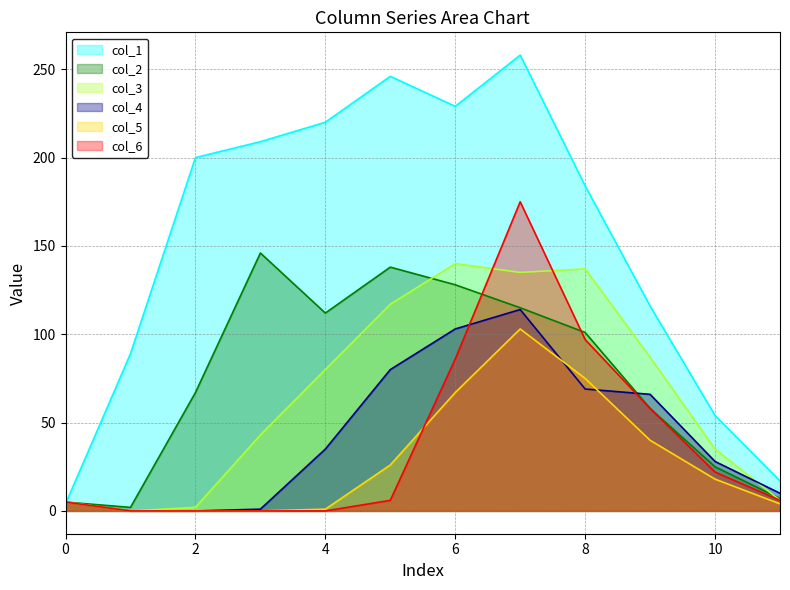

Rank the series by their maximum value, from highest to lowest.

col_1, col_6, col_2, col_3, col_4, col_5